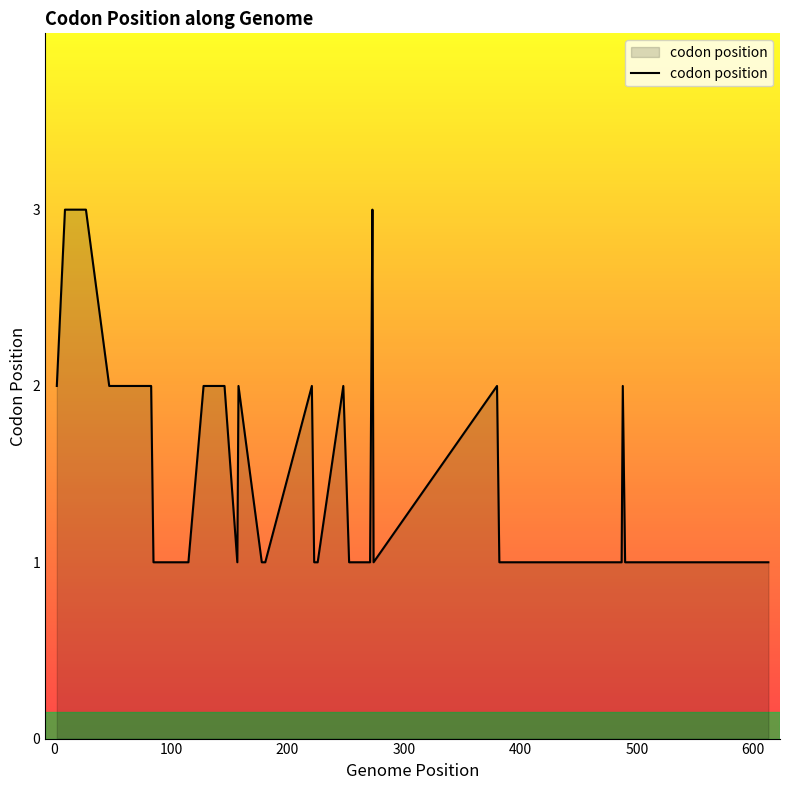

How many lines are shown in the chart?

1